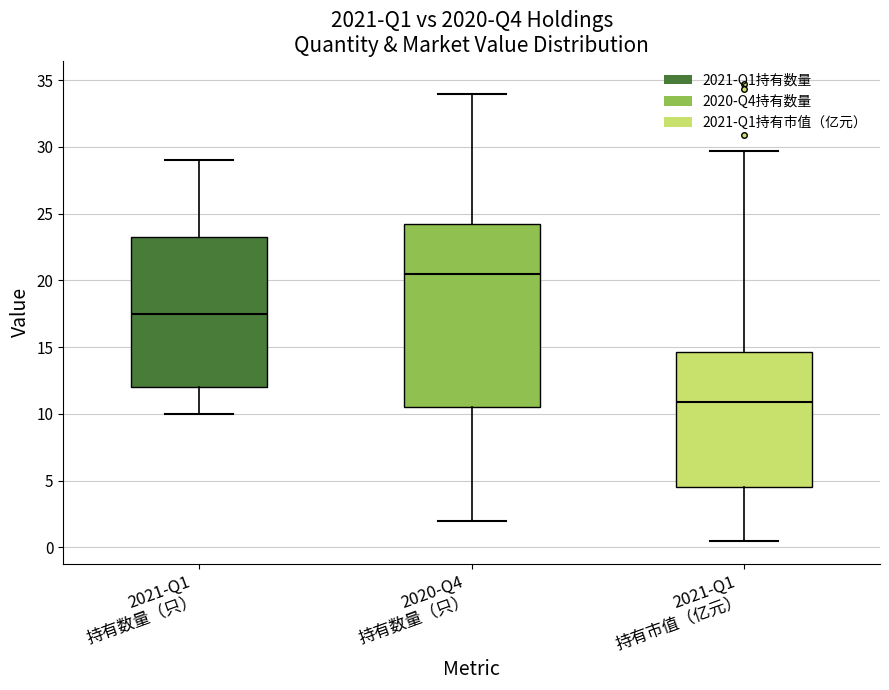

Which box's median line is the highest?

2020-Q4 持有数量（只）